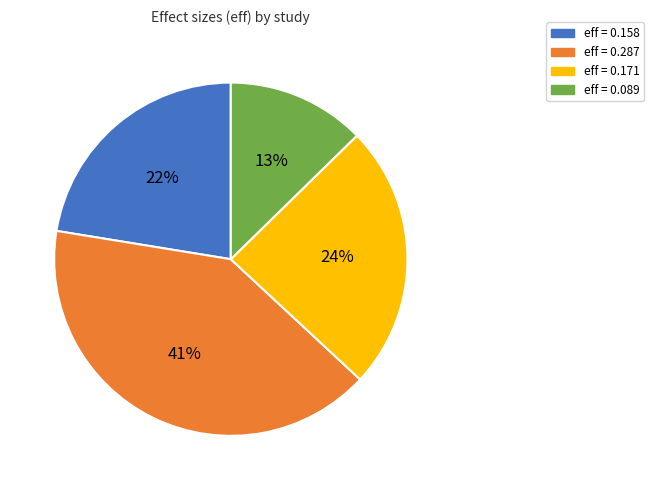

To the nearest percent, what is the difference between the largest and smallest slice percentages?

28%